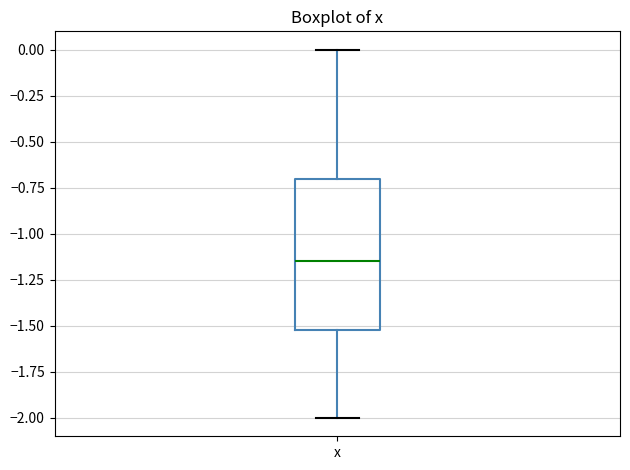

Transcribe this box plot: give where the median line is, the range the box spans, and where the two whiskers end, as read against the y-axis. The values are not printed on the chart, so give them approximately, as read against the axis.

median -1.15, box -1.50 to -0.70, whiskers -2.00 to 0.00